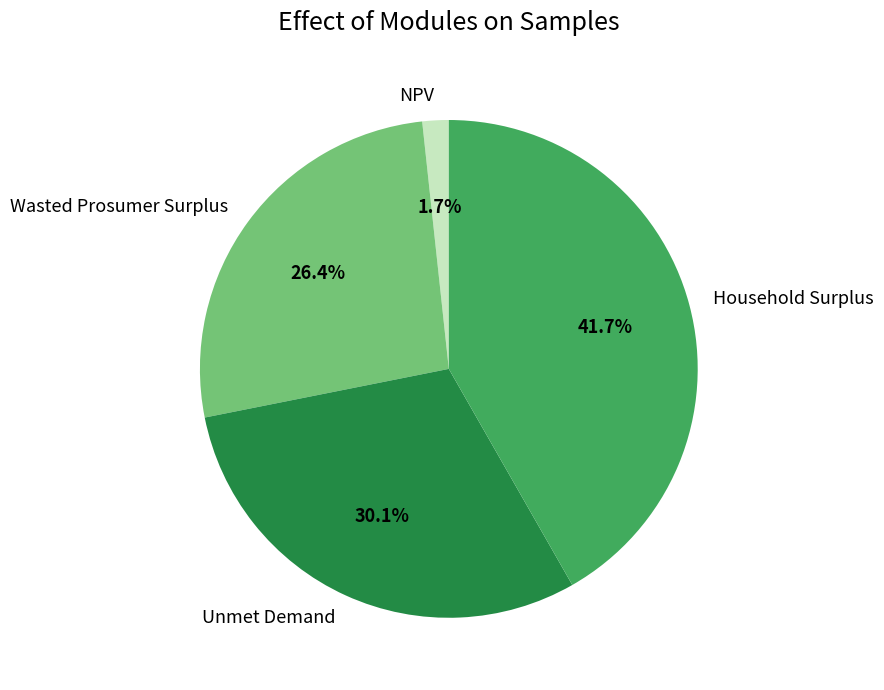

To the nearest percent, what portion does Wasted Prosumer Surplus represent?

26%